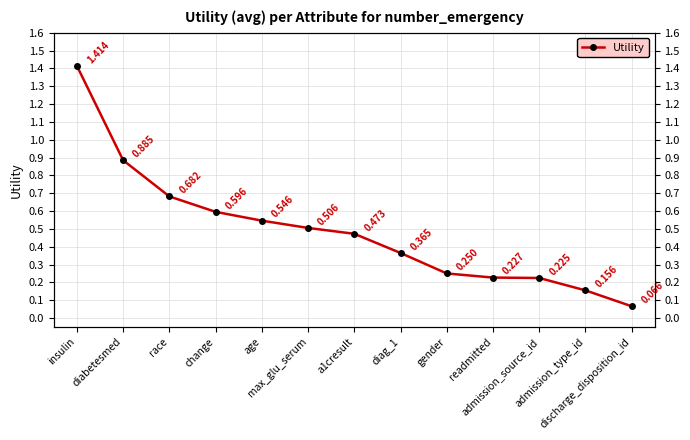

What is the label of the 7th point from the left?

a1cresult